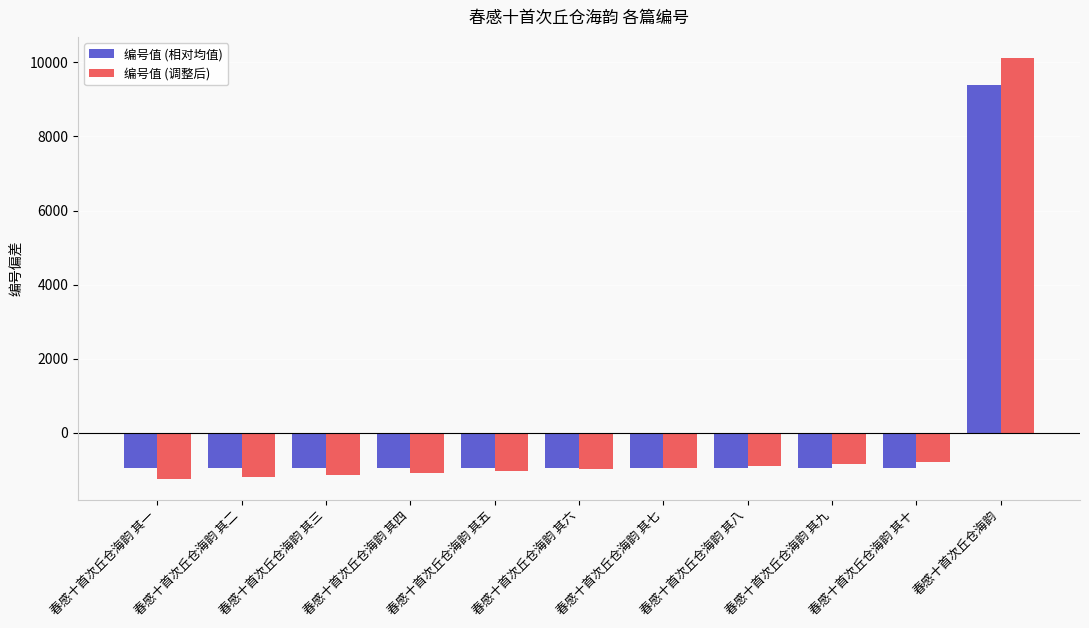

Which label corresponds to the largest value in the chart?

春感十首次丘仓海韵